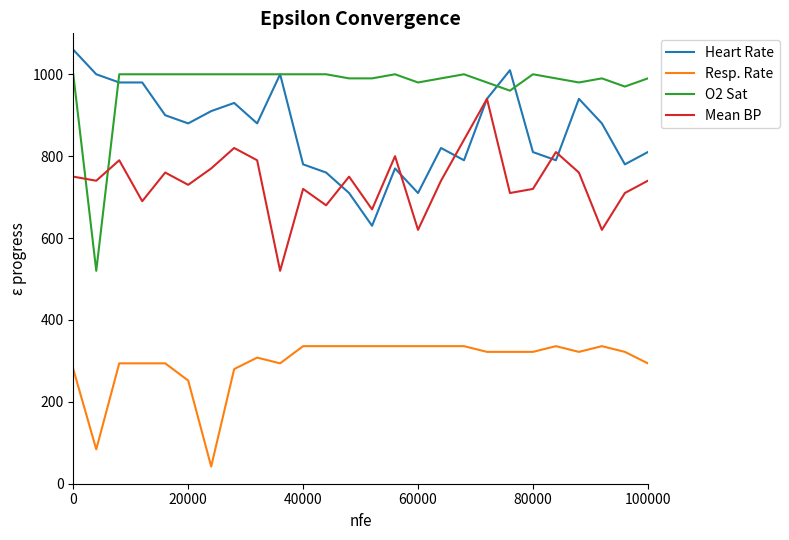

True or false: Resp. Rate and Heart Rate cross at least once.

False